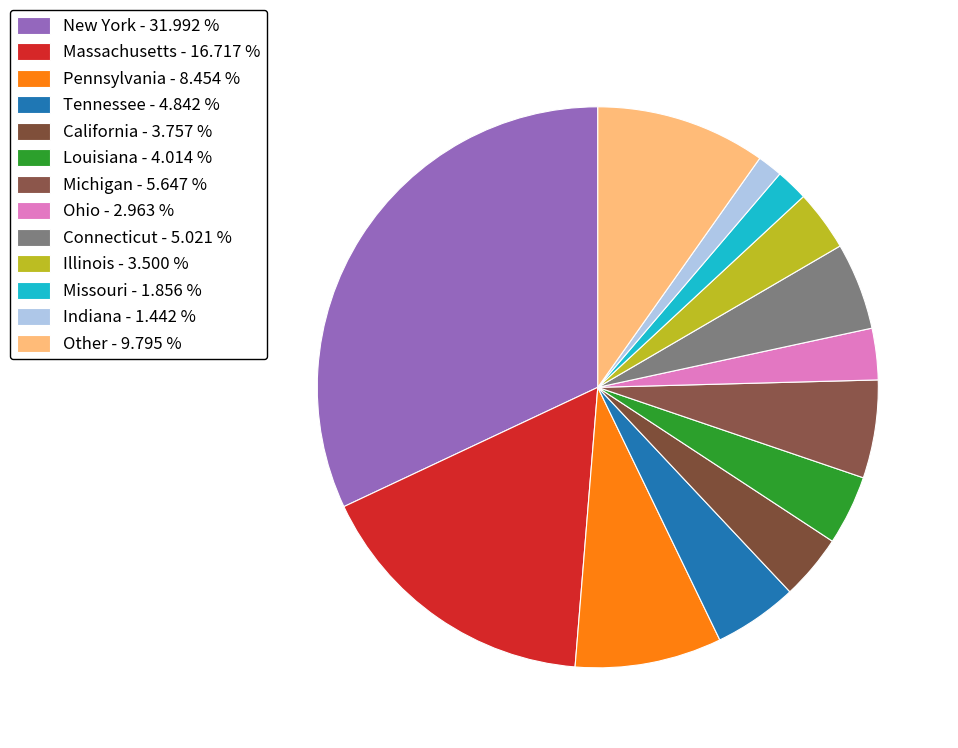

Is there any slice that represents more than half of the pie?

No